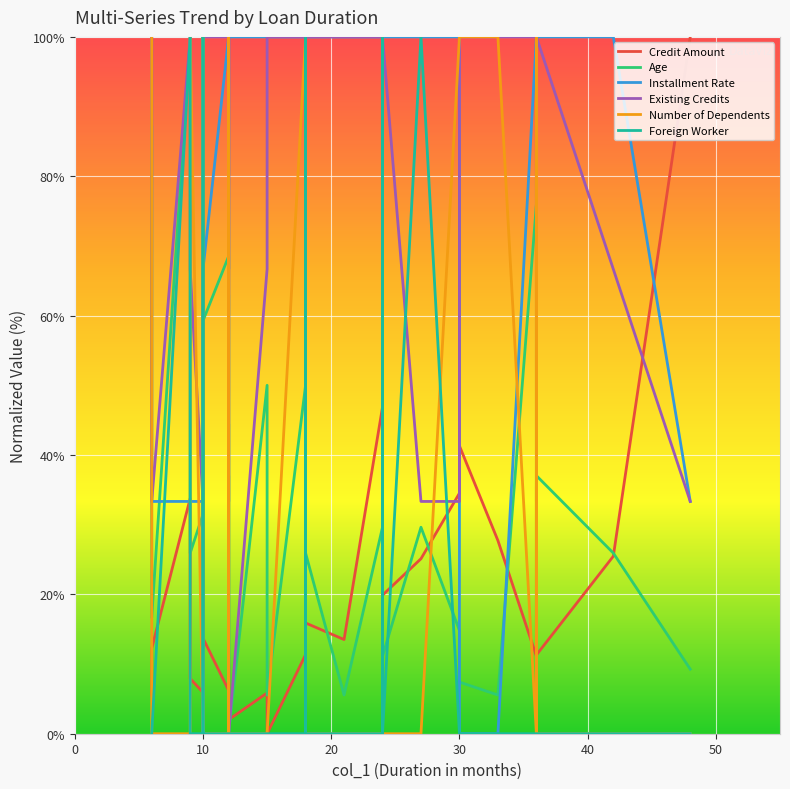

Reading left to right, list all the values displayed in this chart.

Credit Amount: 5.5	12.2	33.8	7.9	5.9	13.2	13.7	6.2	9.8	7.2	6.3	2.2	7.3	5.5	6.2	10.1	2.6	2.0	5.9	0.0	11.3	43.2	15.9	13.5	46.9	17.7	25.5	6.3	86.9	24.8	19.9	25.1	34.5	41.3	27.7	11.1	35.5	11.3	25.5	100.0
Age: 87.0	16.7	100.0	25.9	31.5	51.9	59.3	68.5	7.4	63.0	0.0	37.0	16.7	11.1	9.3	44.4	11.1	0.0	50.0	5.6	50.0	35.2	25.9	5.6	29.6	29.6	9.3	22.2	44.4	38.9	11.1	29.6	14.8	7.4	5.6	75.9	14.8	37.0	25.9	9.3
Installment Rate: 100.0	33.3	33.3	33.3	33.3	0.0	66.7	100.0	66.7	100.0	33.3	100.0	100.0	66.7	66.7	66.7	100.0	100.0	100.0	100.0	100.0	33.3	100.0	100.0	100.0	66.7	33.3	100.0	100.0	100.0	100.0	100.0	100.0	0.0	0.0	100.0	66.7	100.0	100.0	33.3
Existing Credits: 100.0	33.3	100.0	66.7	33.3	66.7	100.0	100.0	33.3	66.7	100.0	33.3	33.3	0.0	33.3	100.0	0.0	0.0	66.7	100.0	100.0	100.0	100.0	100.0	100.0	100.0	100.0	33.3	33.3	33.3	100.0	33.3	33.3	100.0	100.0	100.0	33.3	100.0	66.7	33.3
Number of Dependents: 100.0	0.0	0.0	100.0	0.0	100.0	0.0	0.0	0.0	0.0	0.0	0.0	100.0	0.0	0.0	0.0	0.0	0.0	0.0	0.0	100.0	100.0	0.0	0.0	0.0	0.0	0.0	0.0	0.0	100.0	0.0	0.0	100.0	100.0	100.0	0.0	100.0	0.0	0.0	0.0
Foreign Worker: 0.0	0.0	100.0	0.0	0.0	100.0	0.0	0.0	0.0	0.0	0.0	0.0	0.0	0.0	0.0	0.0	0.0	0.0	0.0	0.0	0.0	100.0	0.0	0.0	0.0	100.0	0.0	0.0	0.0	0.0	0.0	100.0	0.0	0.0	0.0	0.0	0.0	0.0	0.0	0.0